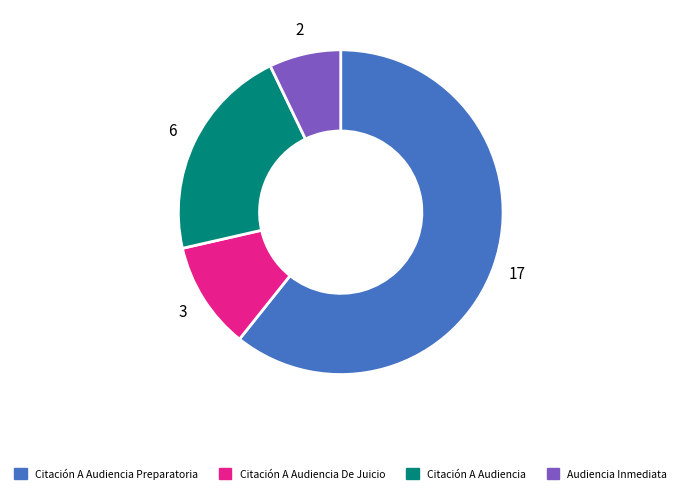

Count the number of slices in the pie.

4